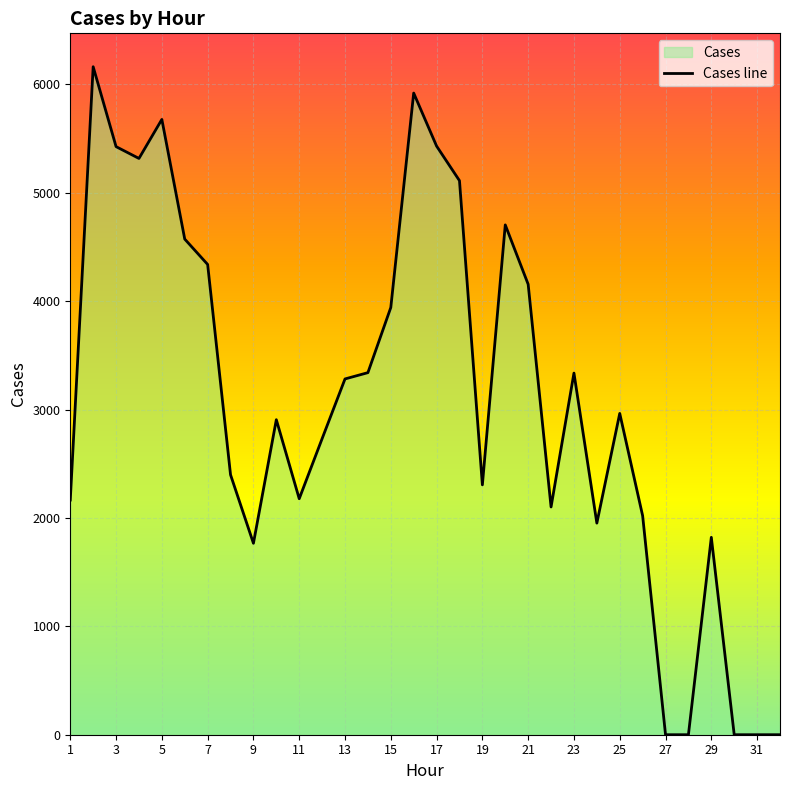

Count the number of categories in the chart.

32